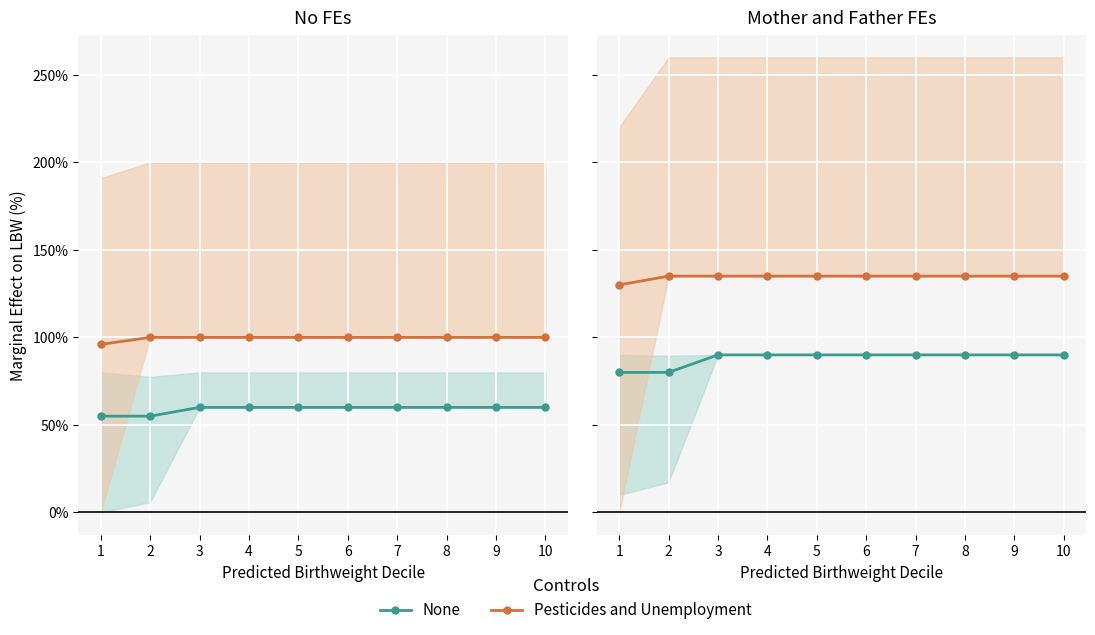

At which category is the sum across all series the highest?

3